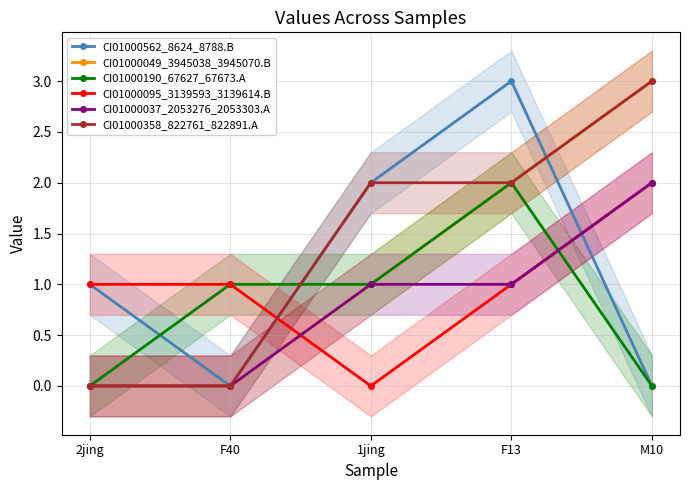

What are all the series names shown in the legend?

CI01000562_8624_8788.B, CI01000049_3945038_3945070.B, CI01000190_67627_67673.A, CI01000095_3139593_3139614.B, CI01000037_2053276_2053303.A, CI01000358_822761_822891.A